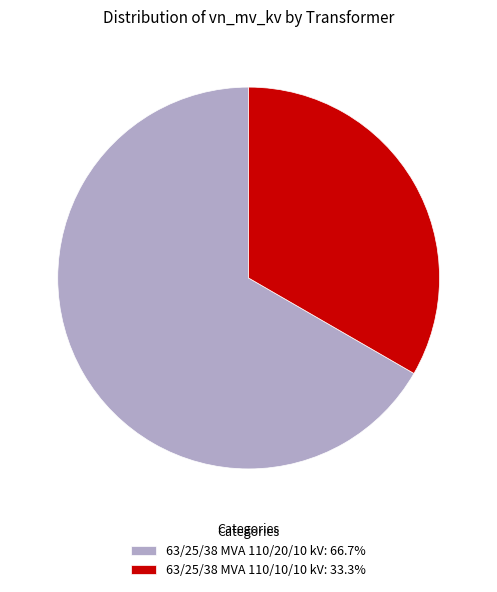

True or false: 63/25/38 MVA 110/20/10 kV accounts for 67% of the total.

True